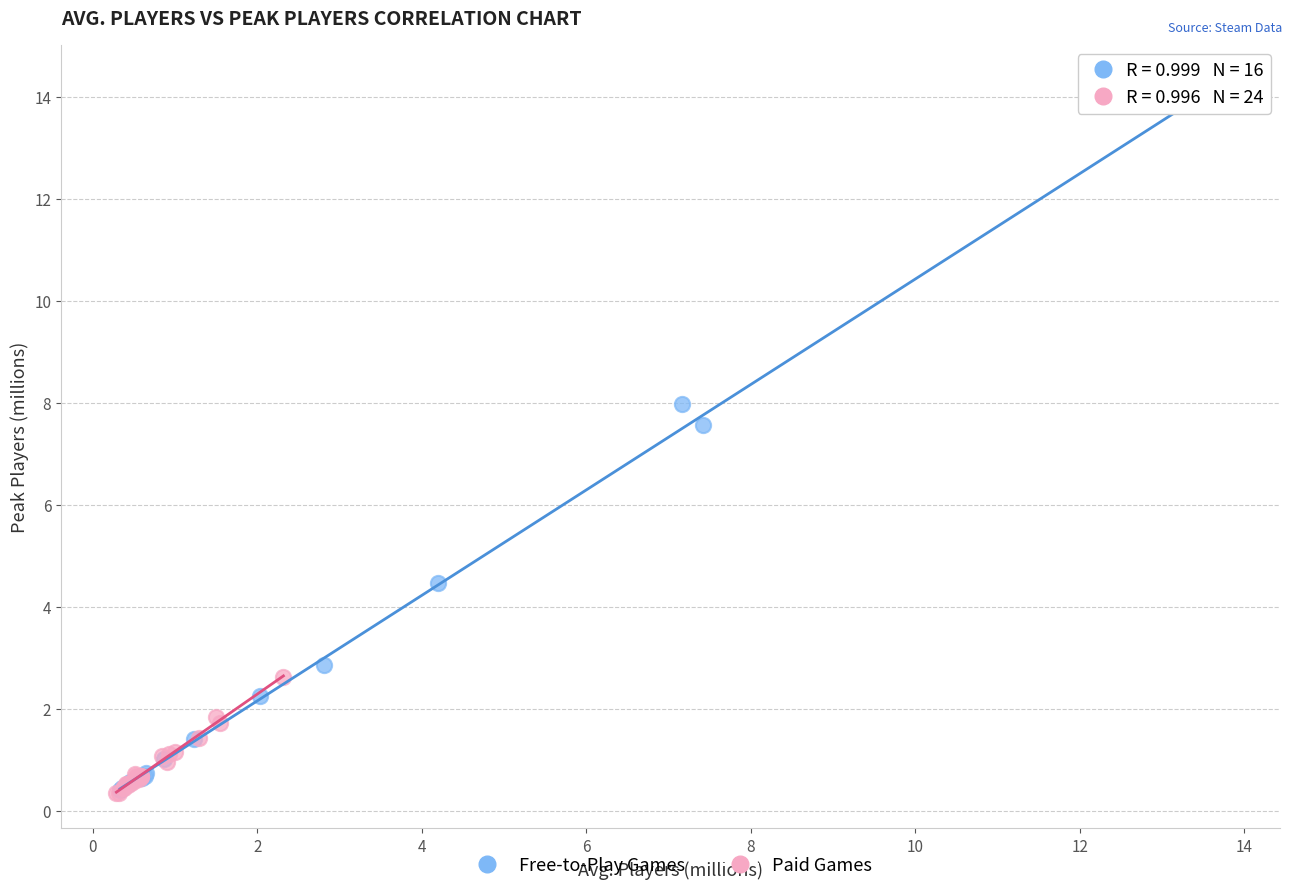

Which series has the largest Y range (max minus min)?

Free-to-Play Games